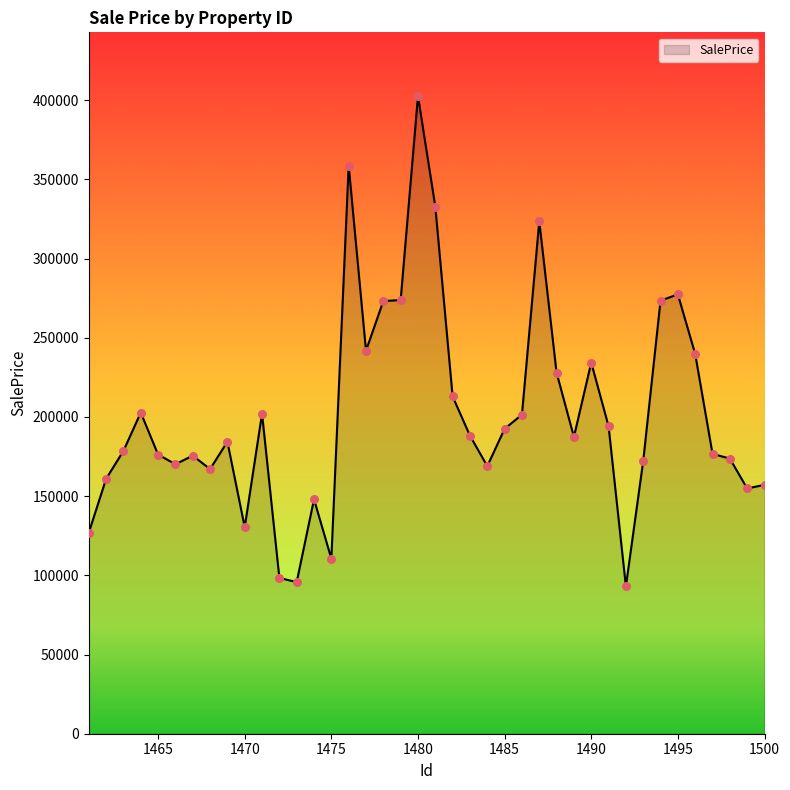

What is the maximum value shown in the chart?

402610.5